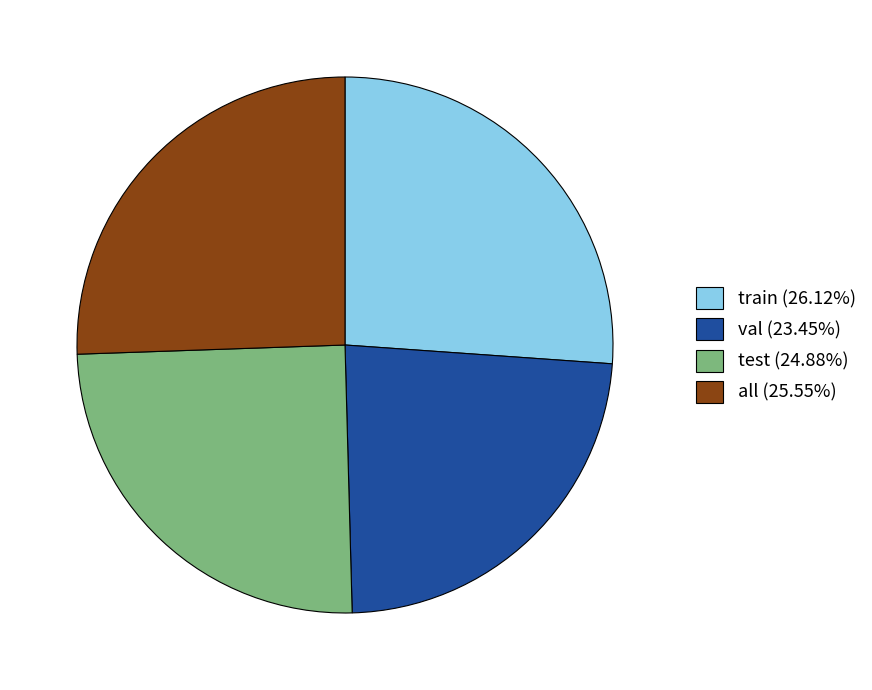

Does any single category account for the majority?

No